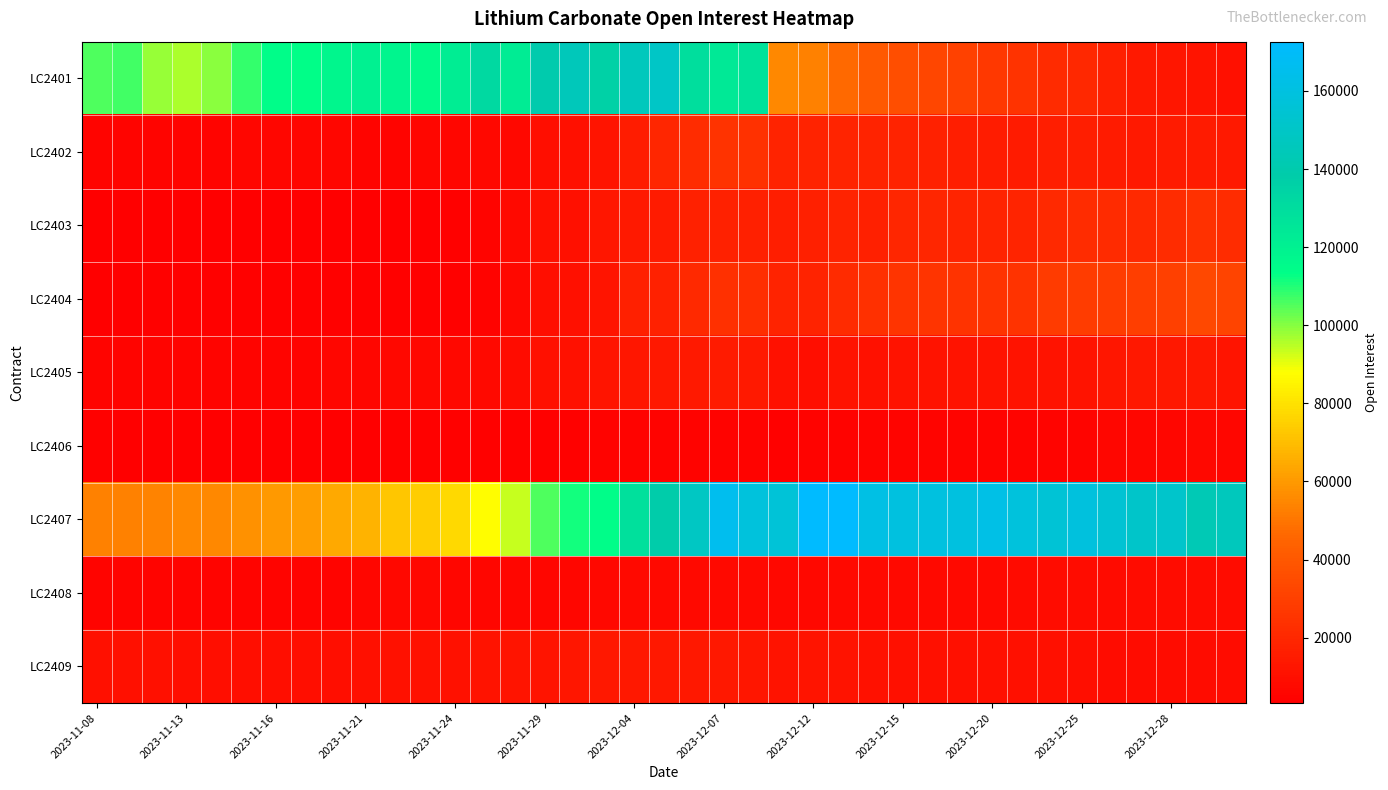

How many series are shown in this chart?

9